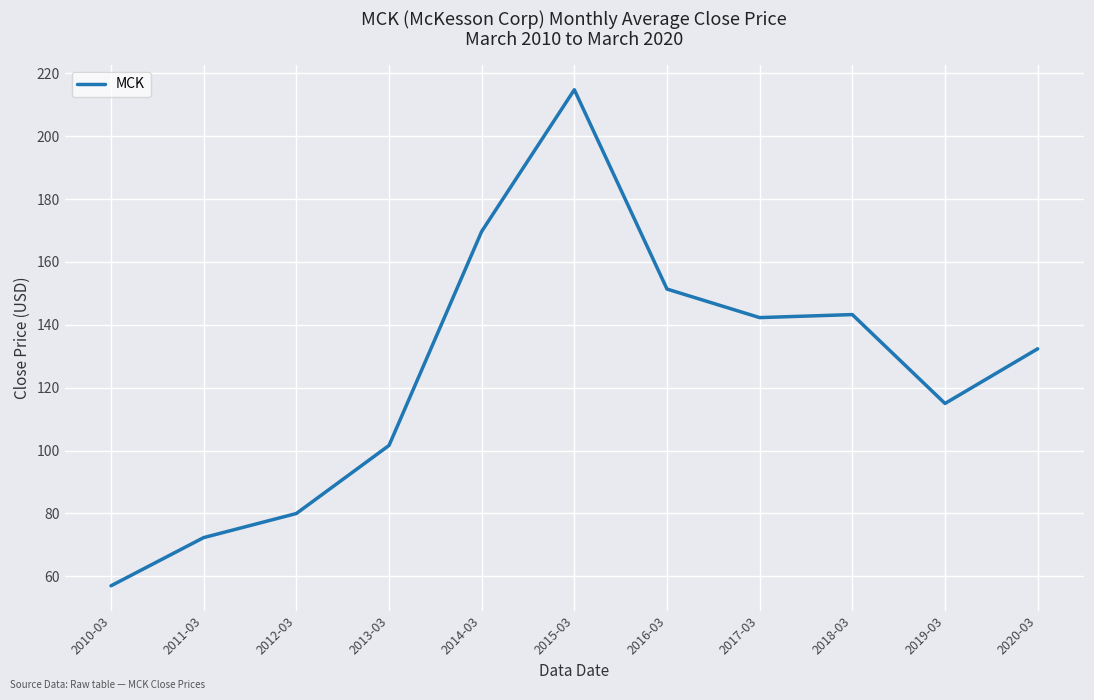

Reading left to right, transcribe all the data shown in this chart.

2010-03=57.0	2011-03=72.3	2012-03=80.0	2013-03=101.6	2014-03=169.7	2015-03=214.8	2016-03=151.4	2017-03=142.3	2018-03=143.2	2019-03=115.0	2020-03=132.4